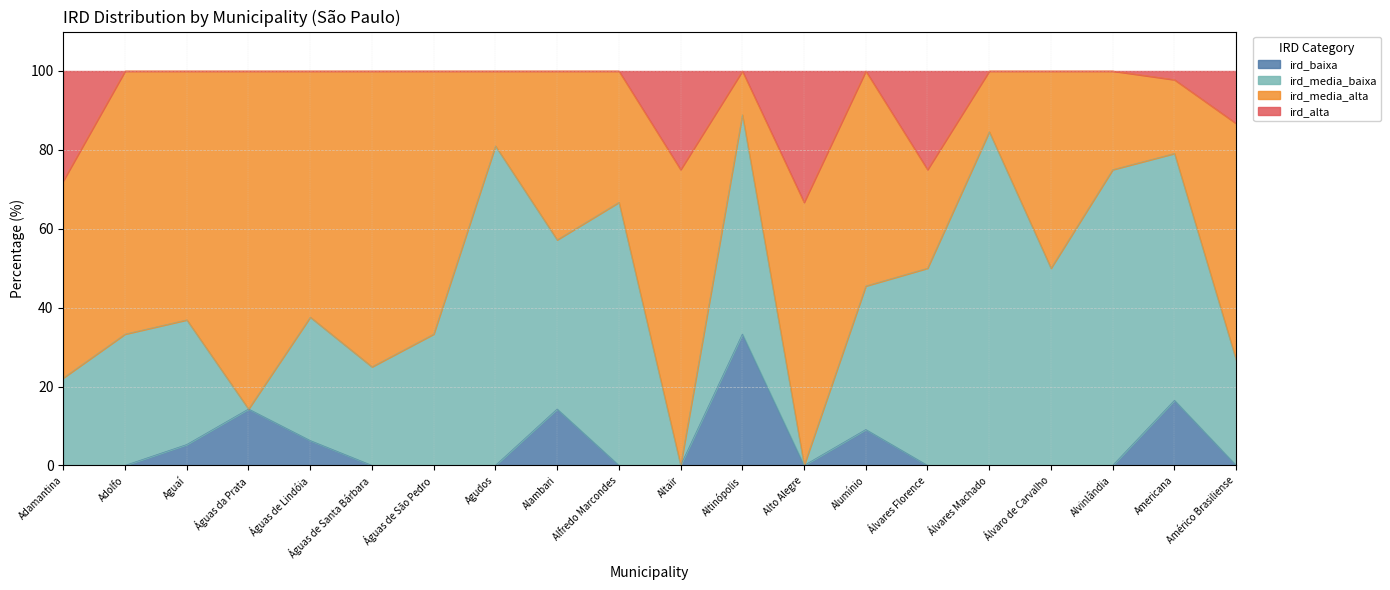

At which label does ird_baixa reach its peak?

Altinópolis